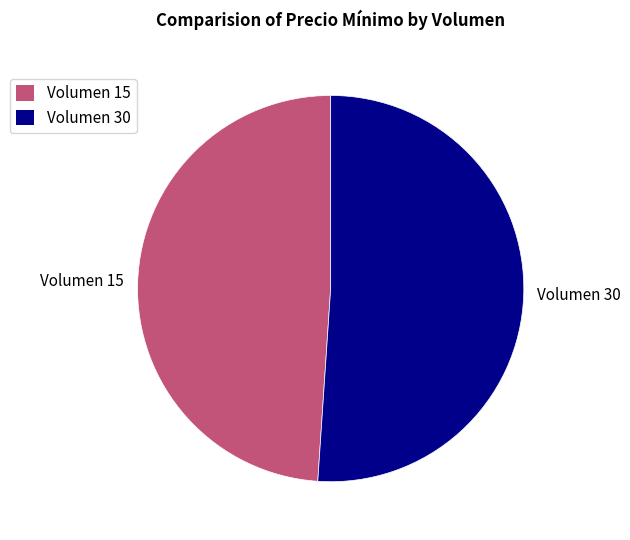

Which category has the biggest portion of the pie?

Volumen 30